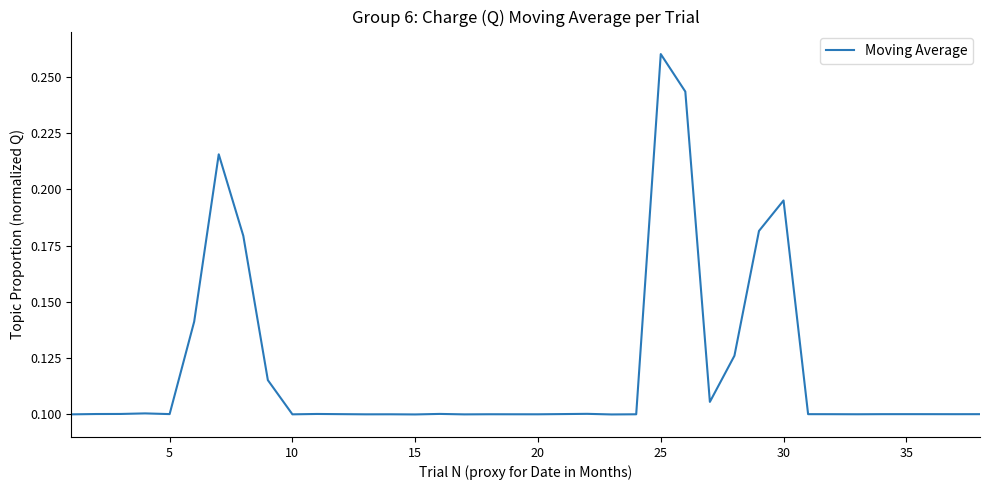

How many points are higher than both their immediate neighbors (excluding endpoints)?

10